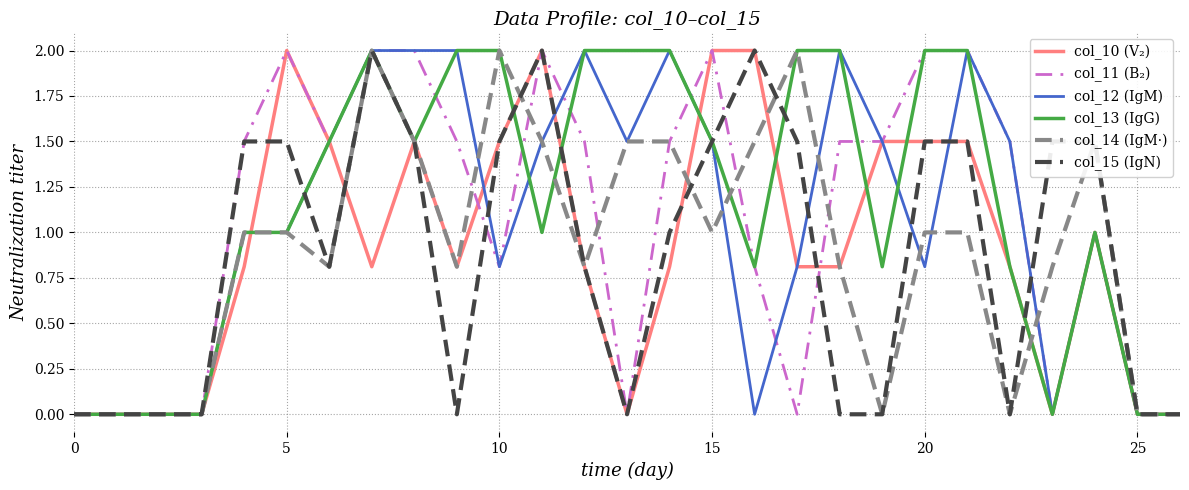

True or false: col_14 (IgM·) and col_12 (IgM) cross at least once.

True